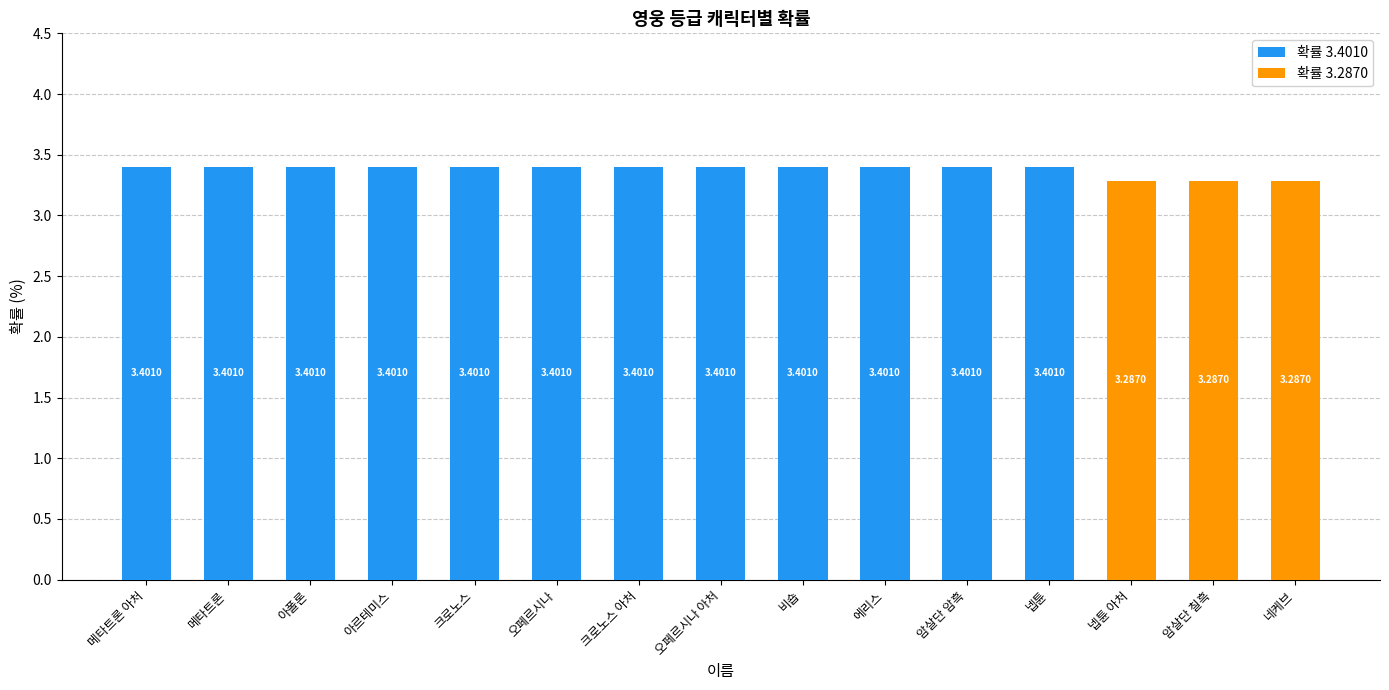

How many values in the 확률 3.4010 series exceed 3?

12